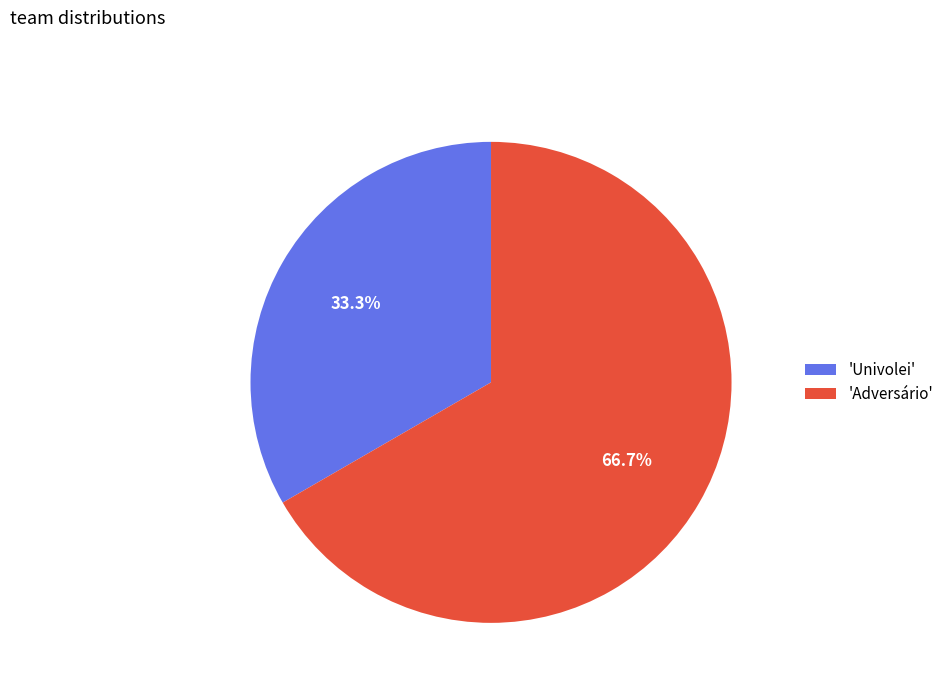

What is the ratio of the value at 'Univolei' to the value at 'Adversário'?

0.5